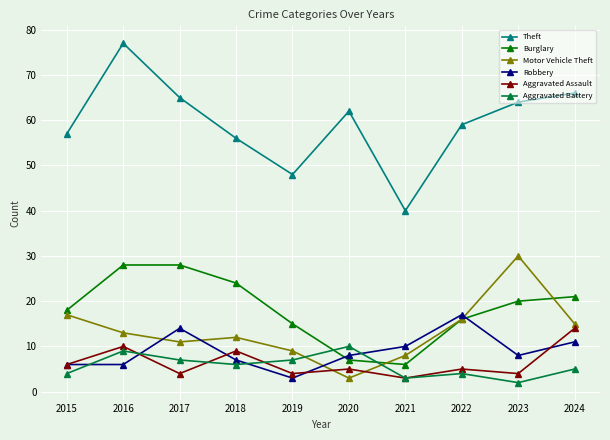

How many lines are shown in the chart?

6